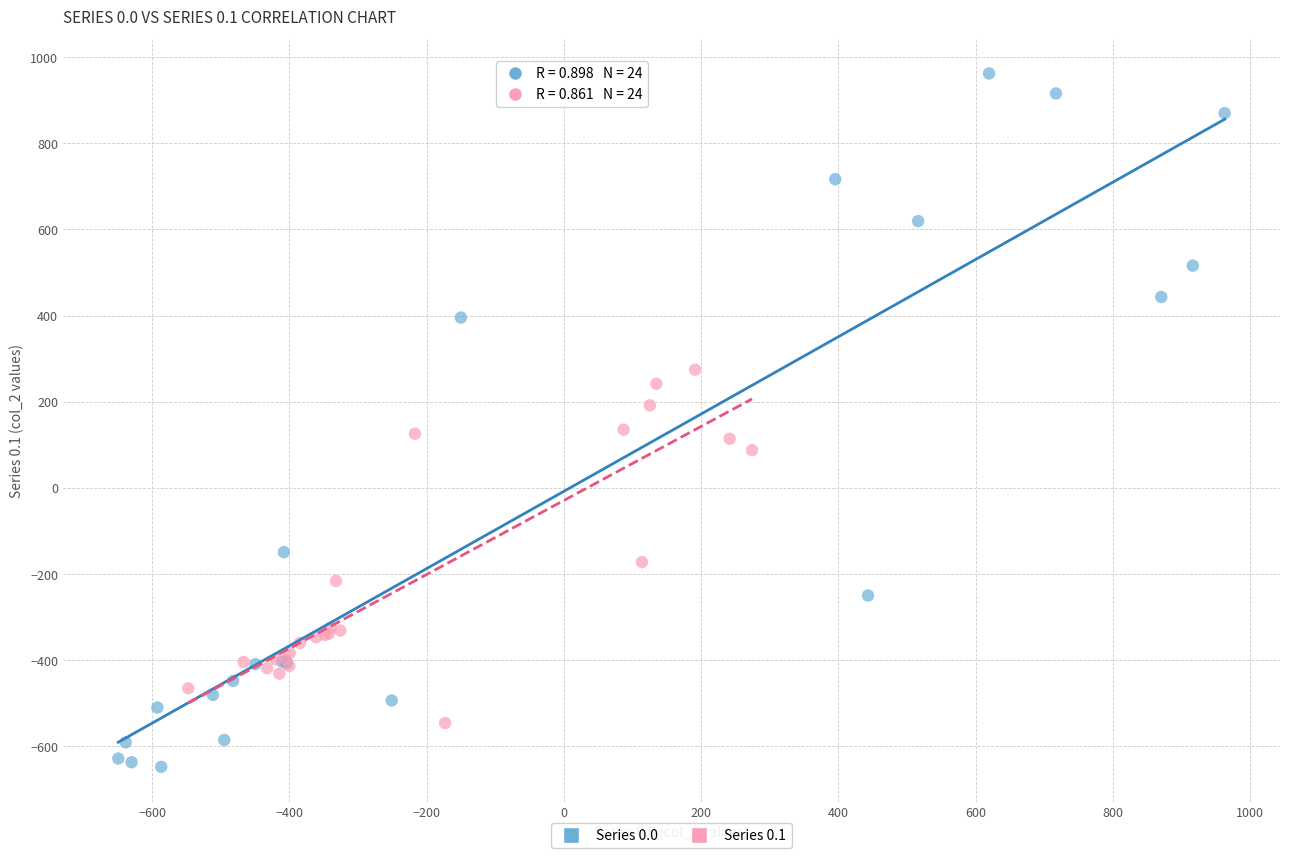

What are all the series names shown in the legend?

Series 0.0, Series 0.1